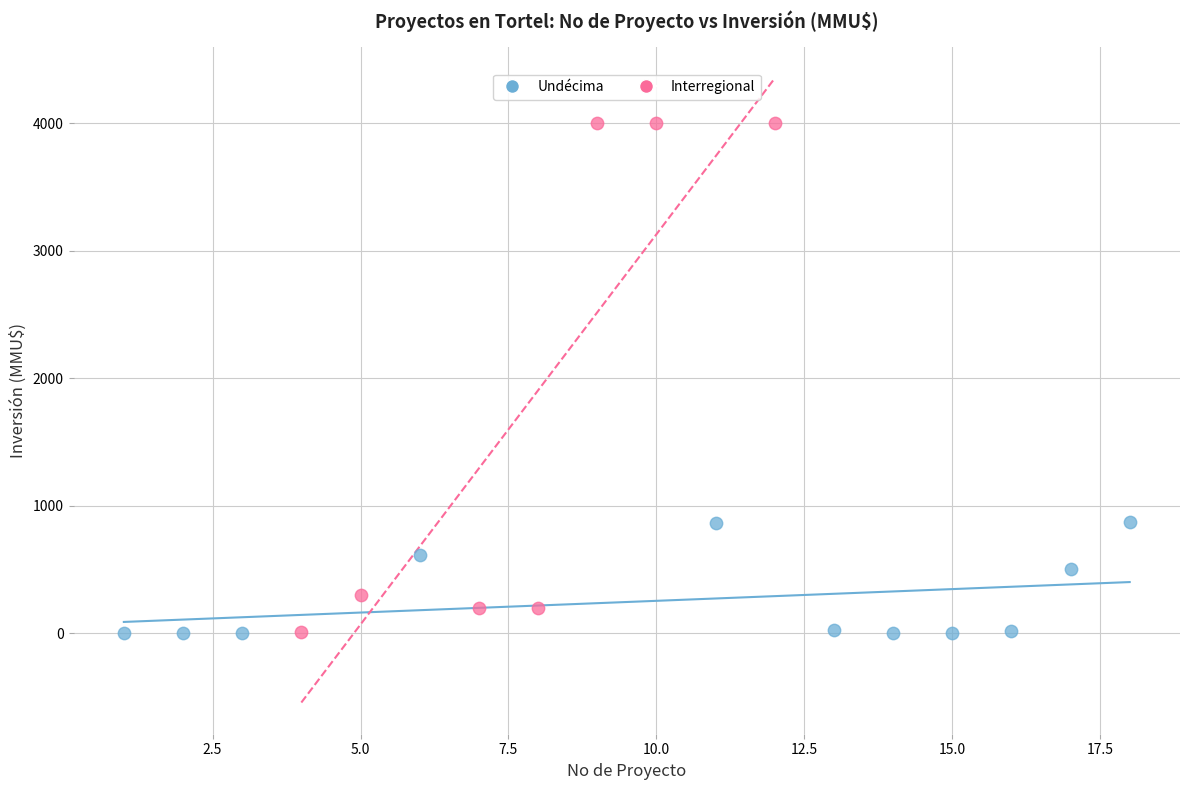

What are all the series names shown in the legend?

Undécima, Interregional